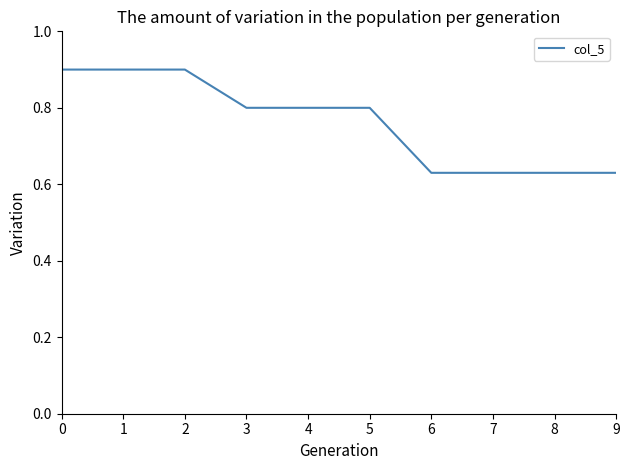

What is the greatest value displayed?

0.9